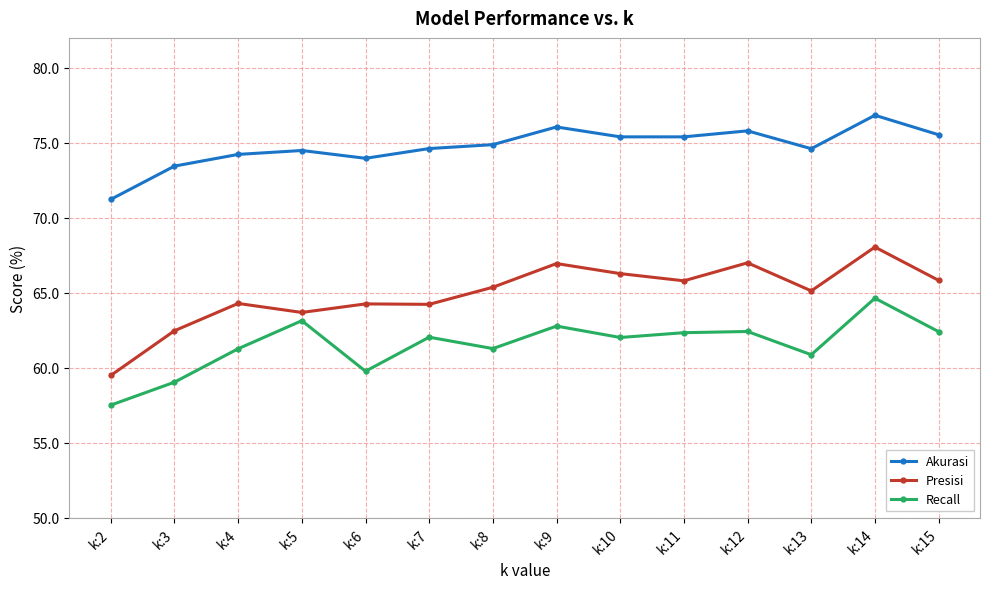

What is the sum of all Presisi values?

908.8